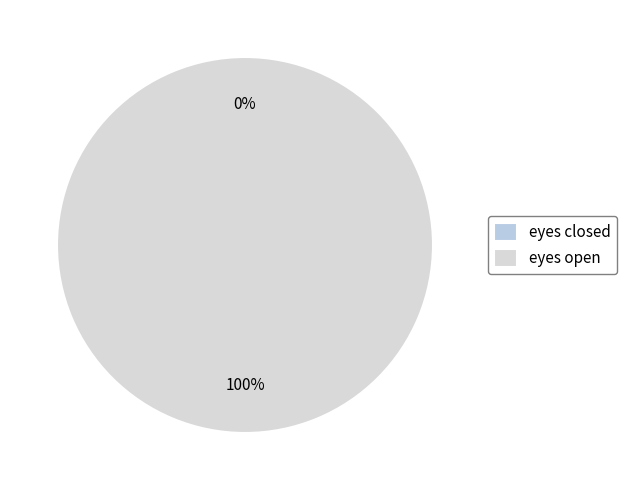

The eyes open slice represents 100% of the pie. True or false?

True